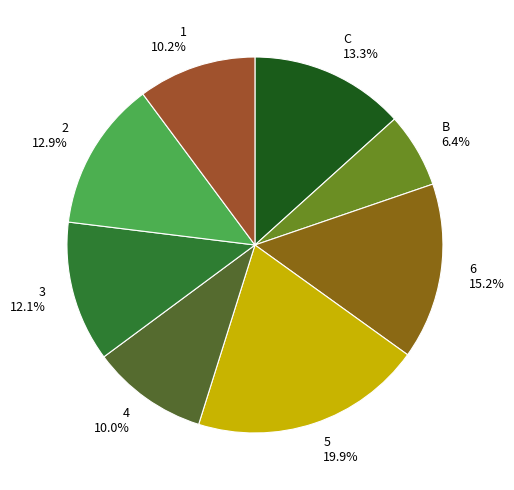

Approximately how many times larger is the value at 6 15.2% compared to 4 10.0%?

1.5